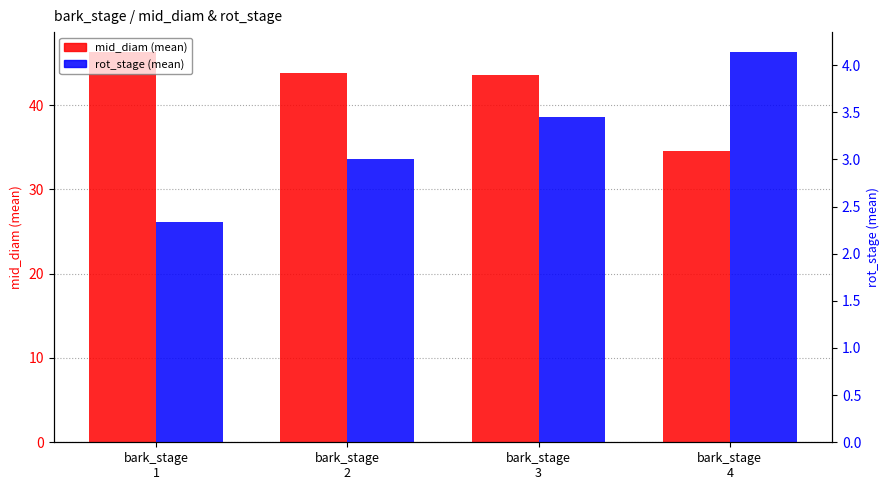

What is the maximum value shown in the chart?

46.3